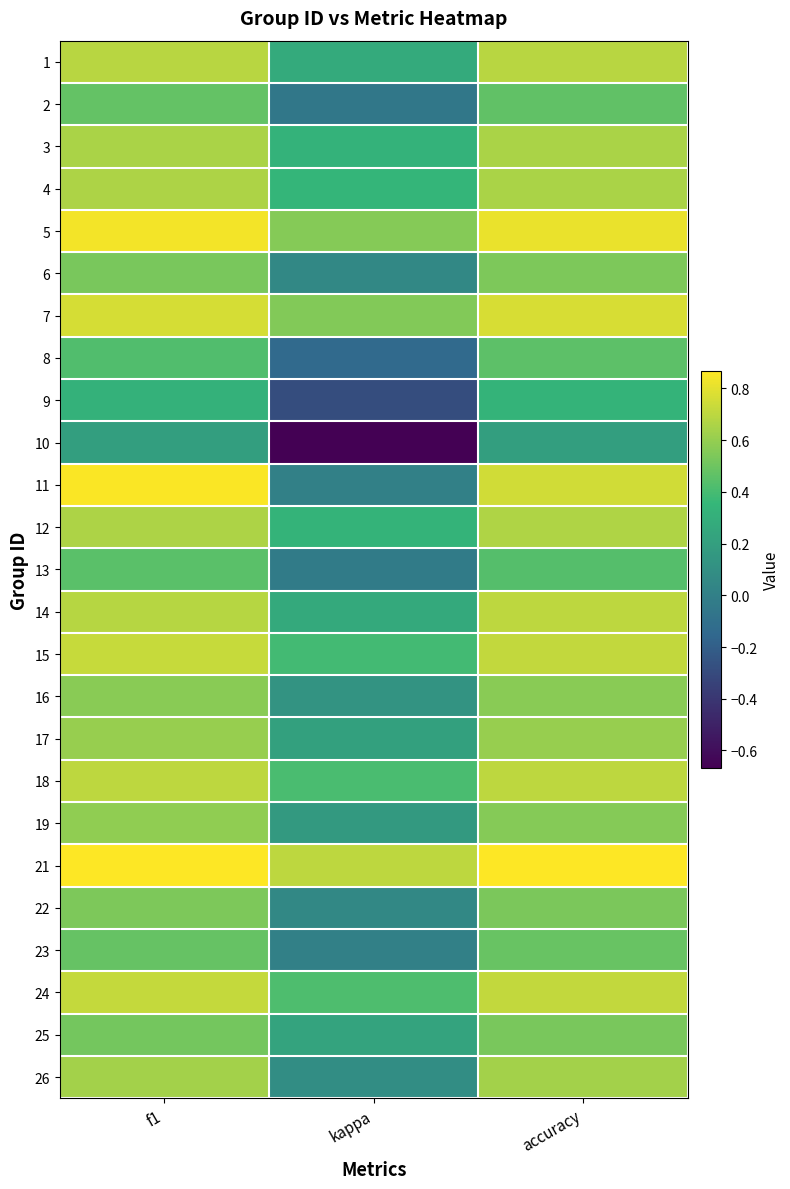

Reading left to right, list all the values displayed in this chart.

1: f1=0.7	kappa=0.3	accuracy=0.7
2: f1=0.5	kappa=-0.1	accuracy=0.5
3: f1=0.7	kappa=0.3	accuracy=0.7
4: f1=0.7	kappa=0.3	accuracy=0.7
5: f1=0.8	kappa=0.6	accuracy=0.8
6: f1=0.5	kappa=0.1	accuracy=0.5
7: f1=0.8	kappa=0.6	accuracy=0.8
8: f1=0.4	kappa=-0.1	accuracy=0.5
9: f1=0.3	kappa=-0.3	accuracy=0.3
10: f1=0.2	kappa=-0.7	accuracy=0.2
11: f1=0.9	kappa=0.0	accuracy=0.8
12: f1=0.7	kappa=0.3	accuracy=0.7
13: f1=0.4	kappa=-0.0	accuracy=0.4
14: f1=0.7	kappa=0.3	accuracy=0.7
15: f1=0.7	kappa=0.4	accuracy=0.7
16: f1=0.6	kappa=0.1	accuracy=0.6
17: f1=0.6	kappa=0.2	accuracy=0.6
18: f1=0.7	kappa=0.4	accuracy=0.7
19: f1=0.6	kappa=0.2	accuracy=0.6
21: f1=0.9	kappa=0.7	accuracy=0.9
22: f1=0.5	kappa=0.1	accuracy=0.5
23: f1=0.5	kappa=0.0	accuracy=0.5
24: f1=0.7	kappa=0.4	accuracy=0.7
25: f1=0.5	kappa=0.2	accuracy=0.5
26: f1=0.6	kappa=0.1	accuracy=0.6